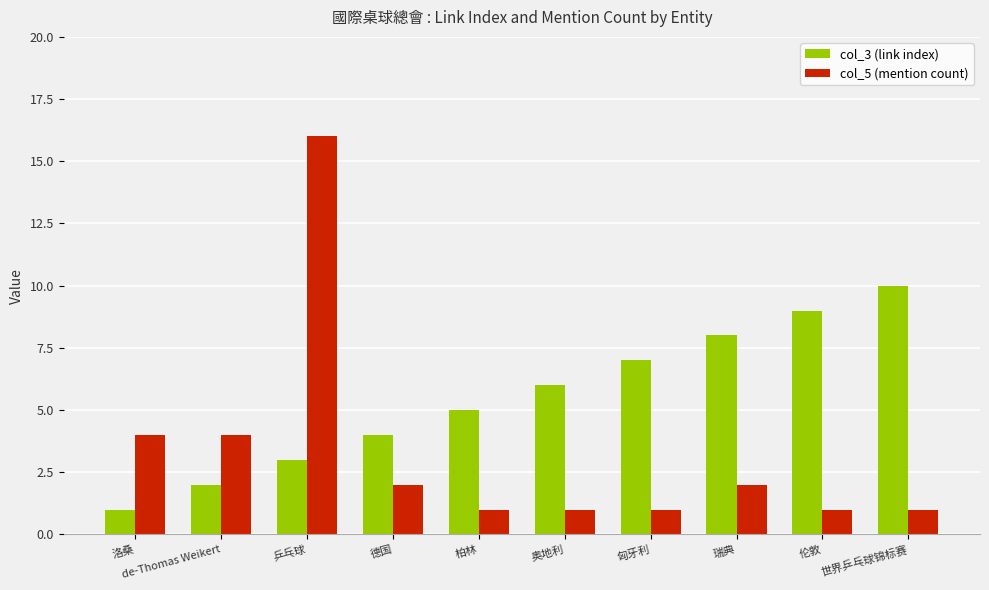

How many data points does each series have?

10